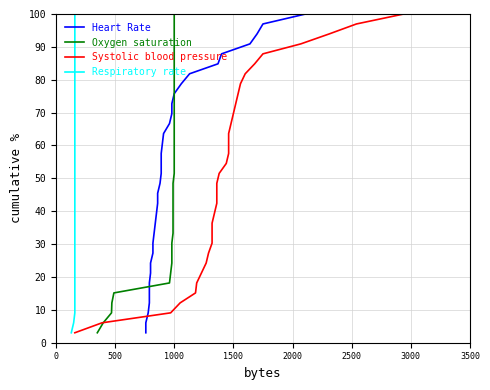

Reading right to left, extract all data points from this chart.

Heart Rate: 100.0	97.0	93.9	90.9	87.9	84.8	81.8	78.8	75.8	72.7	69.7	66.7	63.6	60.6	57.6	54.5	51.5	48.5	45.5	42.4	39.4	36.4	33.3	30.3	27.3	24.2	21.2	18.2	15.2	12.1	9.1	6.1	3.0
Oxygen saturation: 100.0	97.0	93.9	90.9	87.9	84.8	81.8	78.8	75.8	72.7	69.7	66.7	63.6	60.6	57.6	54.5	51.5	48.5	45.5	42.4	39.4	36.4	33.3	30.3	27.3	24.2	21.2	18.2	15.2	12.1	9.1	6.1	3.0
Systolic blood pressure: 100.0	97.0	93.9	90.9	87.9	84.8	81.8	78.8	75.8	72.7	69.7	66.7	63.6	60.6	57.6	54.5	51.5	48.5	45.5	42.4	39.4	36.4	33.3	30.3	27.3	24.2	21.2	18.2	15.2	12.1	9.1	6.1	3.0
Respiratory rate: 100.0	97.0	93.9	90.9	87.9	84.8	81.8	78.8	75.8	72.7	69.7	66.7	63.6	60.6	57.6	54.5	51.5	48.5	45.5	42.4	39.4	36.4	33.3	30.3	27.3	24.2	21.2	18.2	15.2	12.1	9.1	6.1	3.0